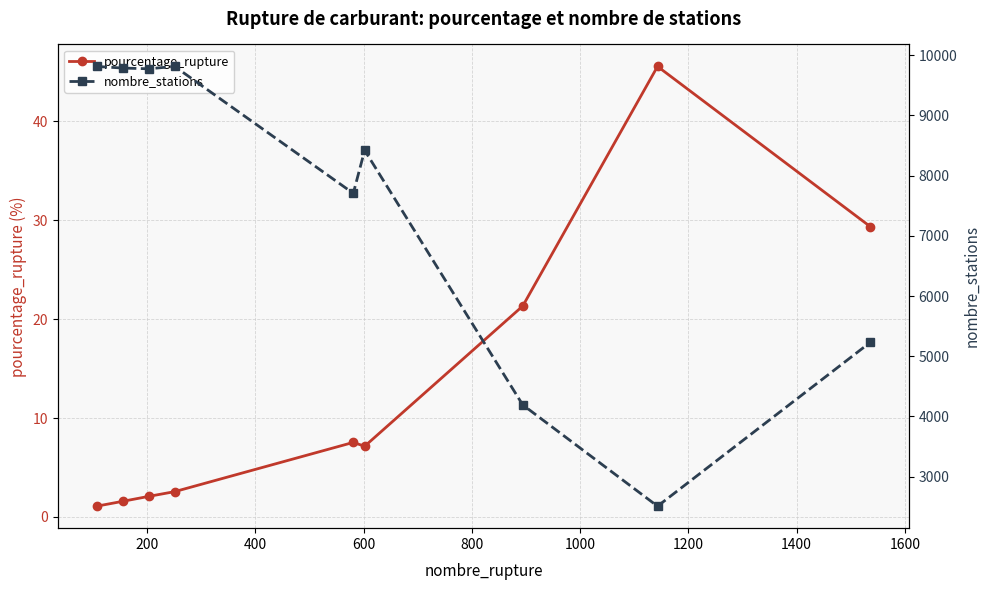

What is the value of the pourcentage_rupture point at the 7th from the left?

21.3